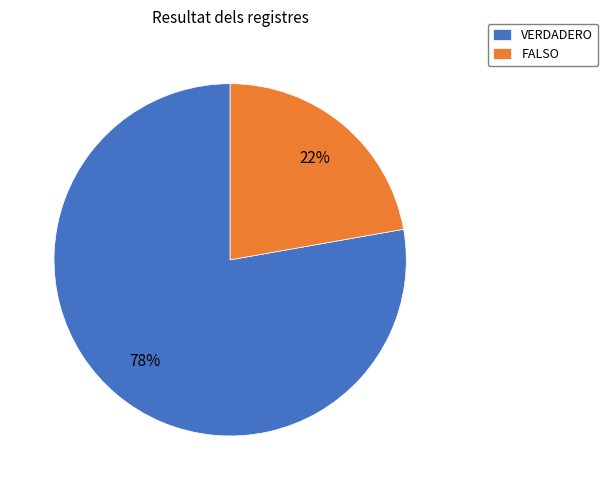

Do FALSO and VERDADERO together represent more than half of the pie?

Yes